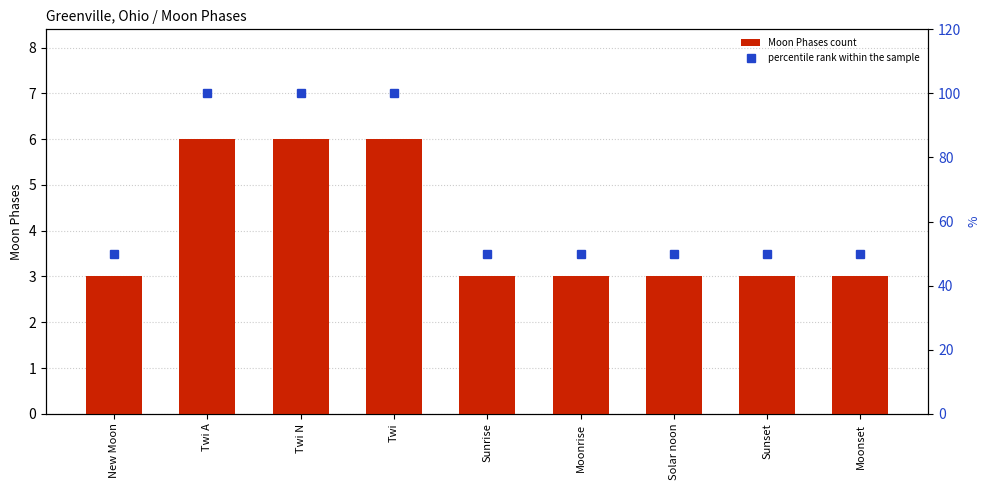

The value of Moon Phases count at Moonrise is 2. True or false?

False